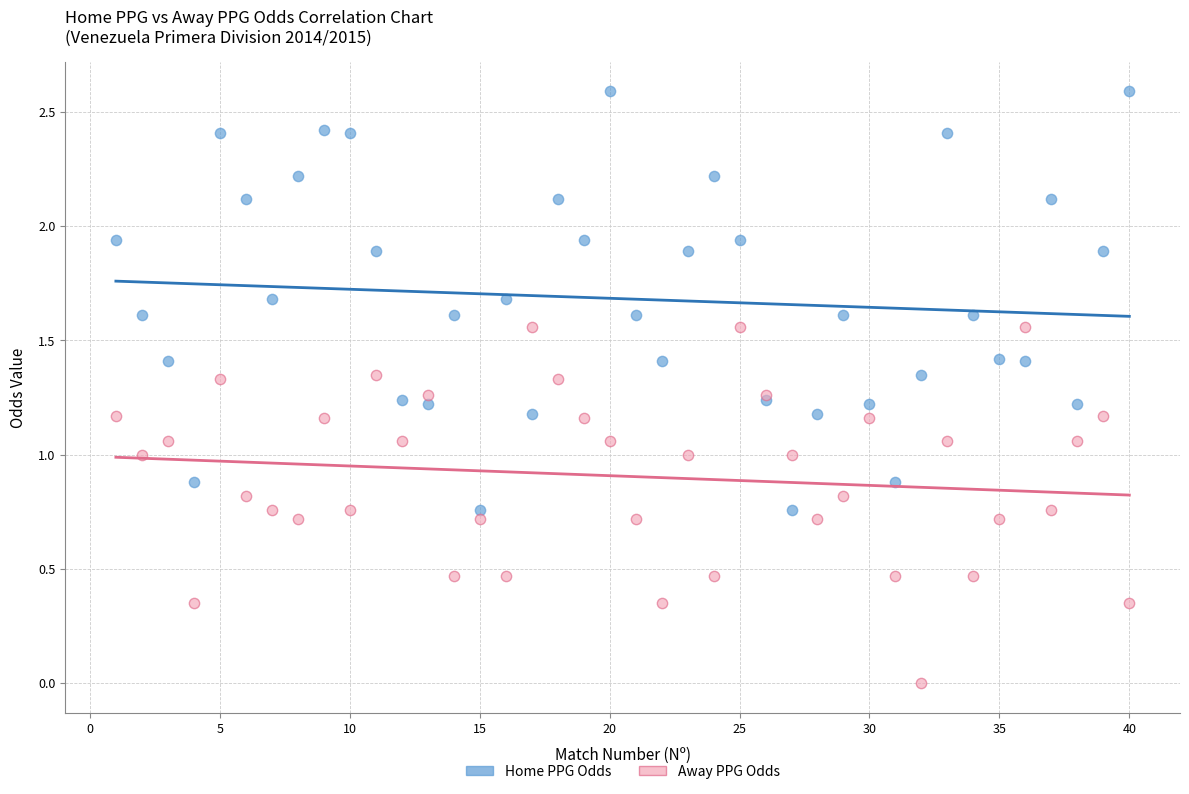

Which series reaches the minimum Y coordinate?

Away PPG Odds